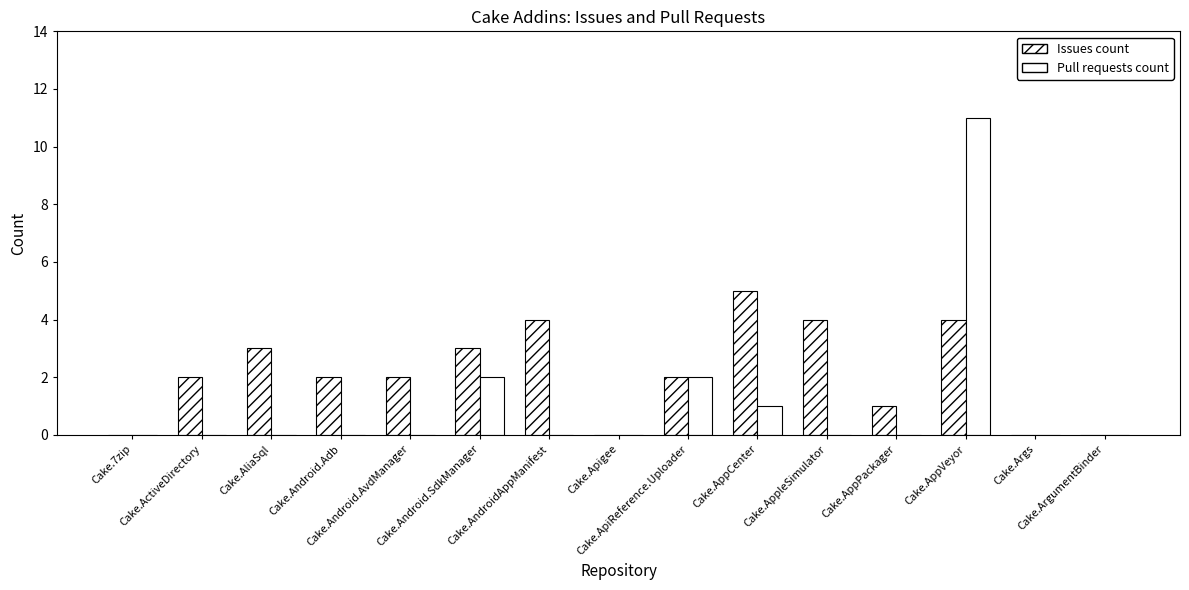

How many groups of bars are there?

15